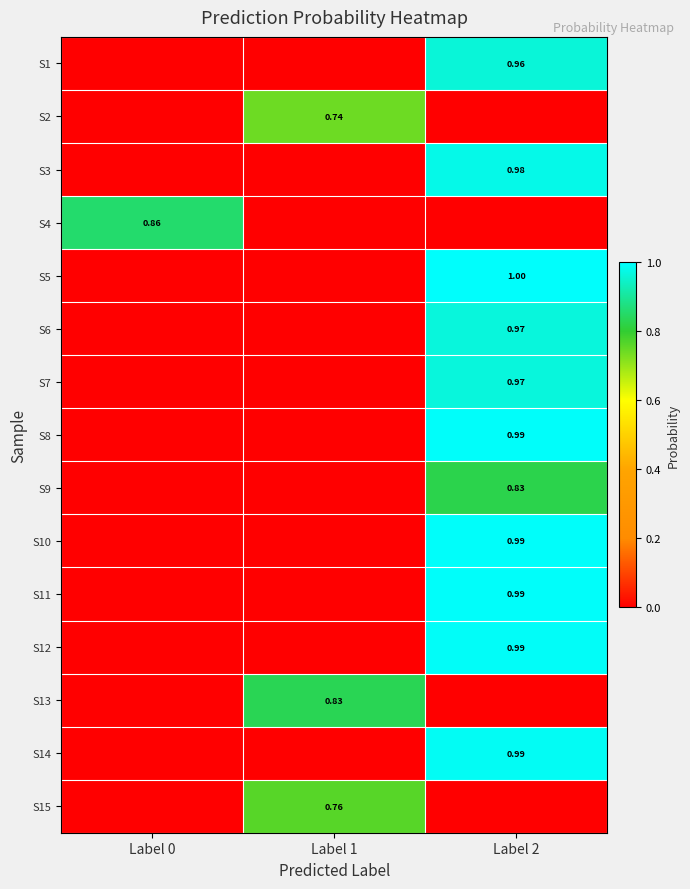

At which label is S3 closest to 0?

Label 0